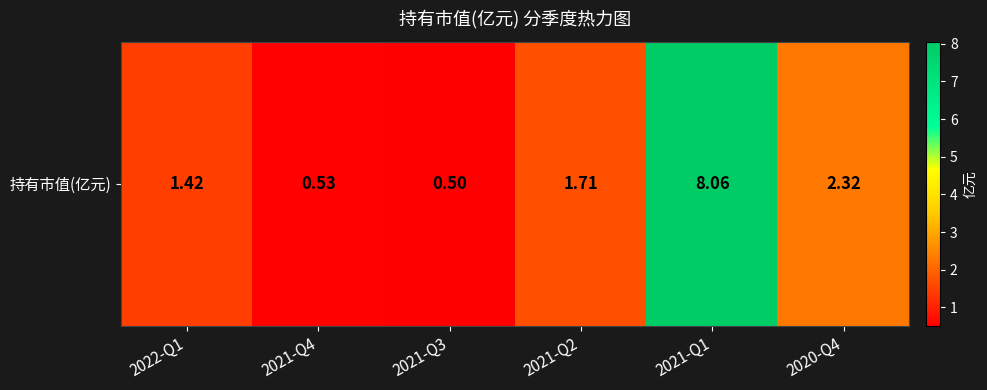

Count the number of values greater than 1.

4